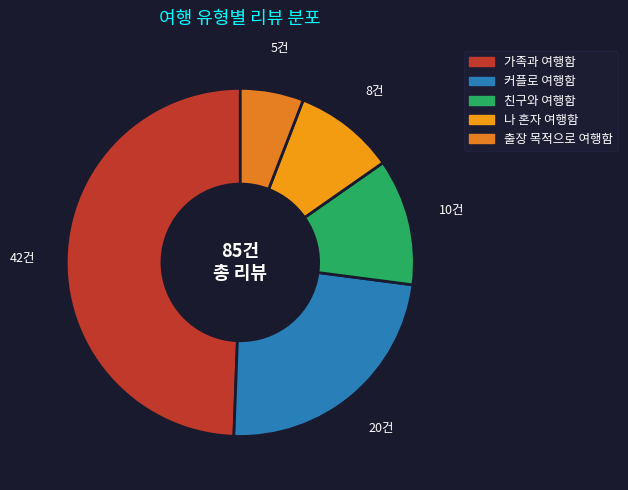

Which slice is the largest?

가족과 여행함